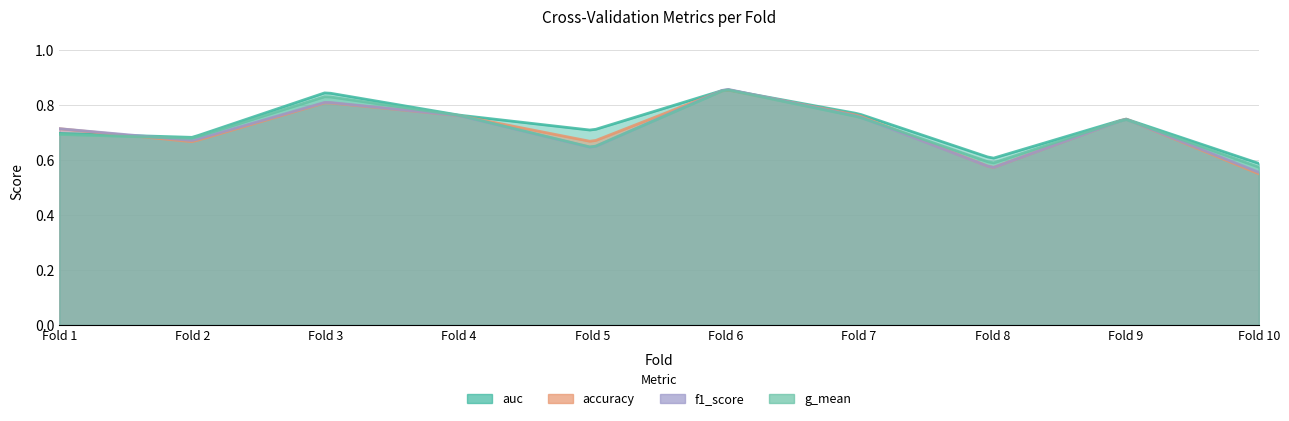

What is the sum of the g_mean values at 7 and 1?

1.5